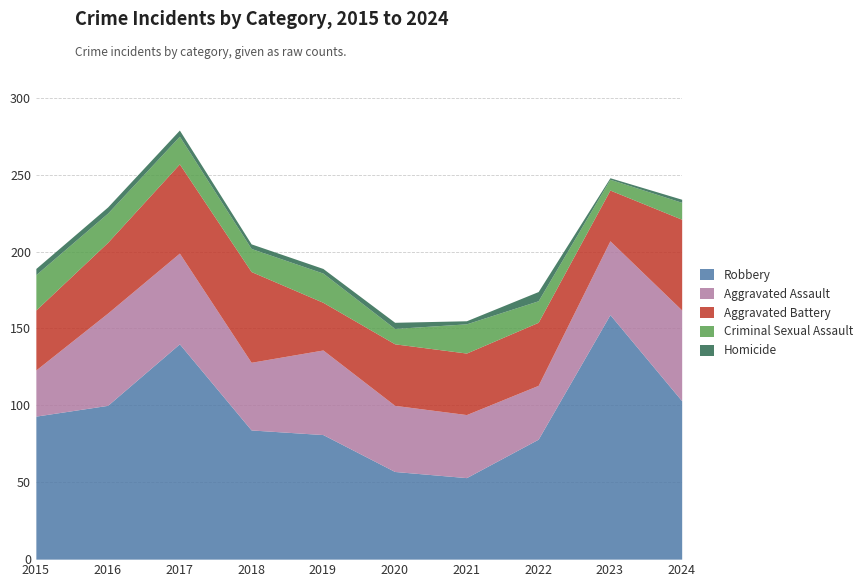

How many lines are shown in the chart?

5